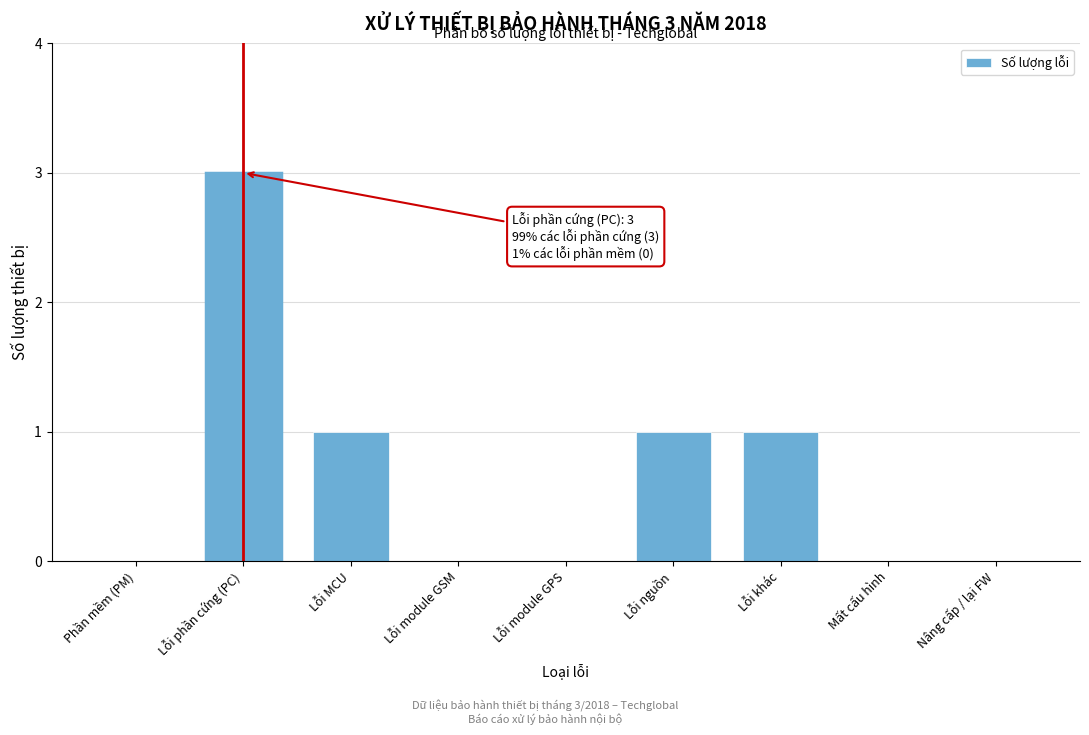

Reading left to right, list all the values displayed in this chart.

Phần mềm (PM)=0	Lỗi phần cứng (PC)=3	Lỗi MCU=1	Lỗi module GSM=0	Lỗi module GPS=0	Lỗi nguồn=1	Lỗi khác=1	Mất cấu hình=0	Nâng cấp / lại FW=0